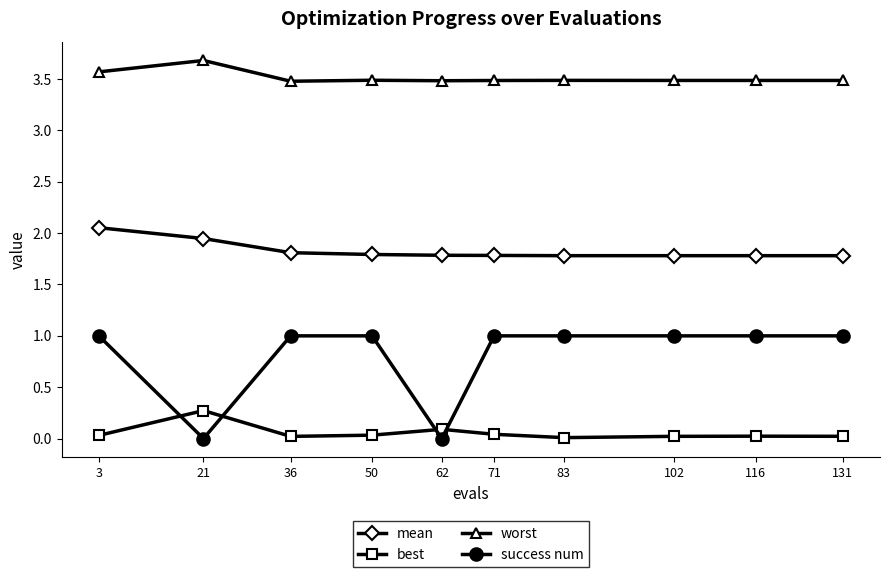

Is the value of worst at 131 greater than the value of best at 83?

Yes